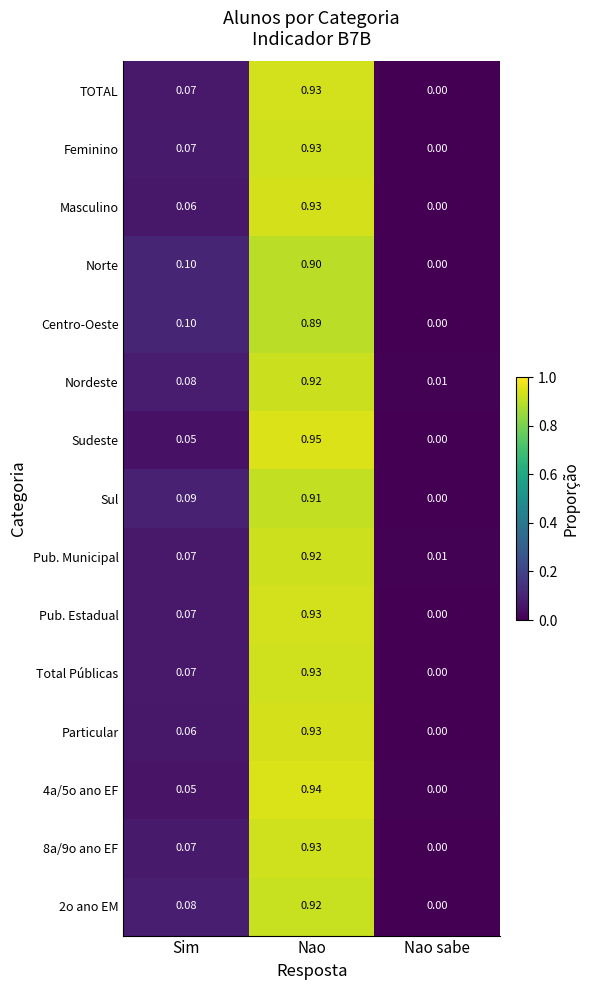

At which category is the sum across all series the highest?

Nao